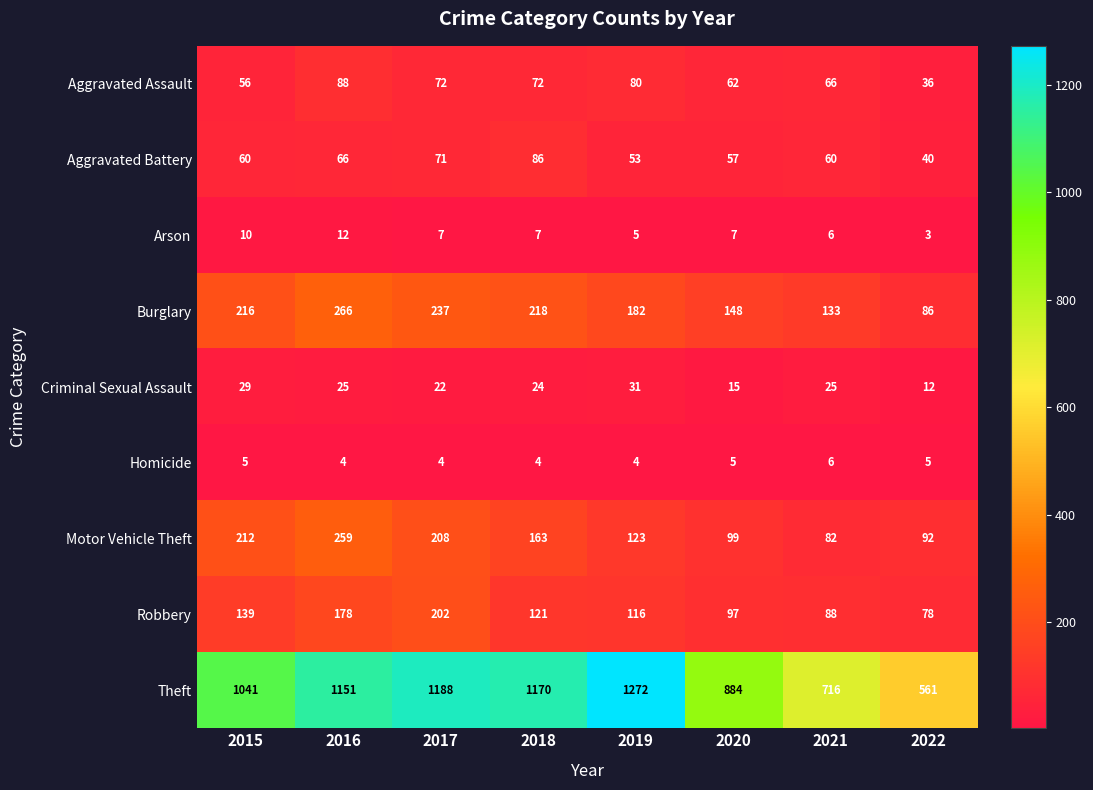

Which series has the widest spread of values?

Theft